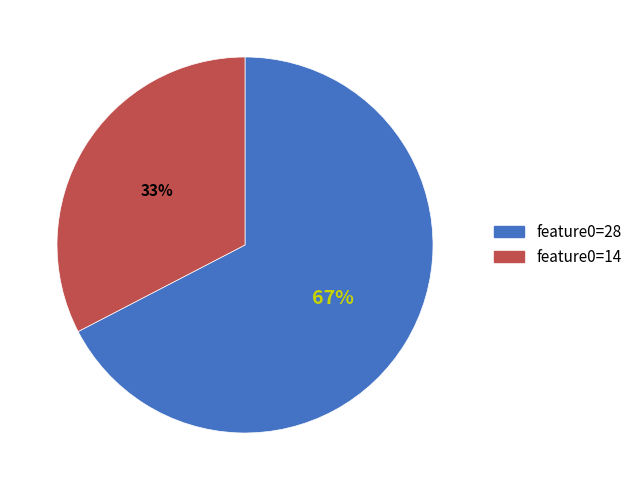

To the nearest percent, what is the average slice percentage?

50%